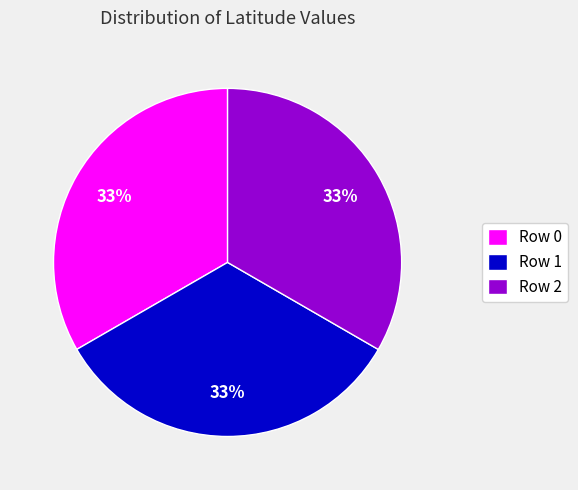

The Row 2 slice represents 33% of the pie. True or false?

True